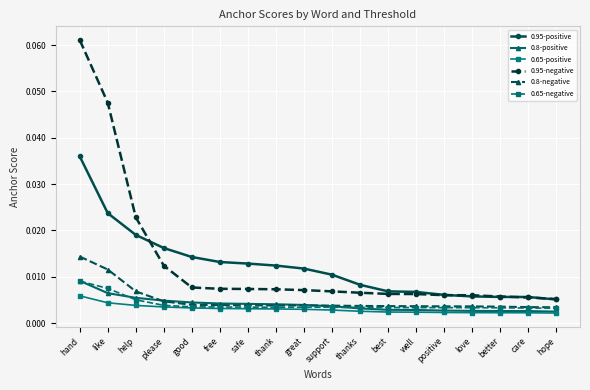

At how many categories does at least one series exceed 0?

18